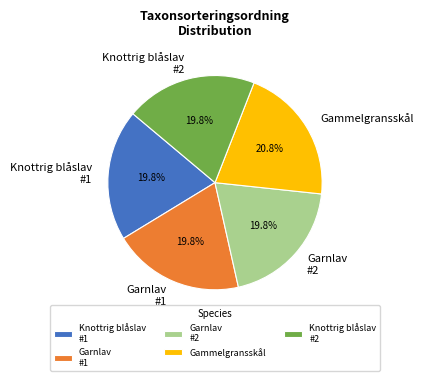

What percentage do Garnlav #2 and Knottrig blåslav #2 together represent?

39.6%